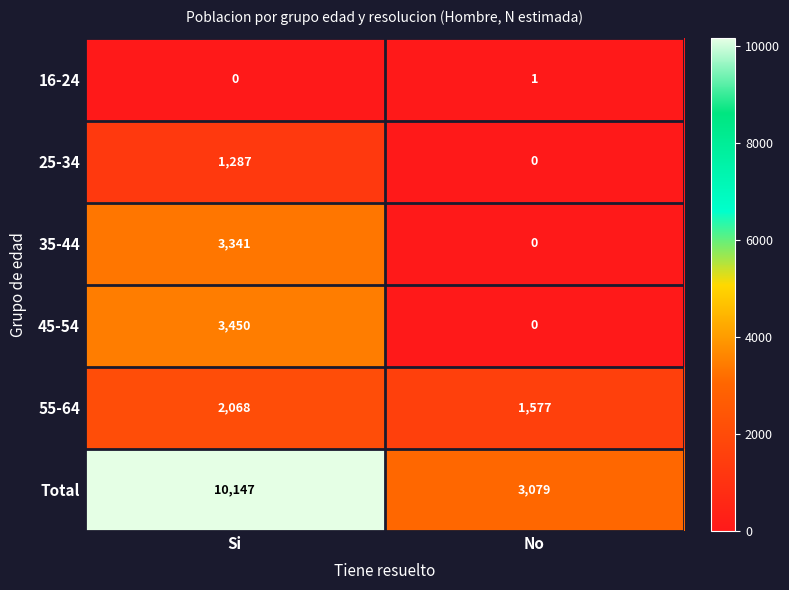

Reading left to right, extract all data points from this chart.

16-24: Si=0	No=1
25-34: Si=1287	No=0
35-44: Si=3341	No=0
45-54: Si=3450	No=0
55-64: Si=2068	No=1577
Total: Si=10147	No=3079